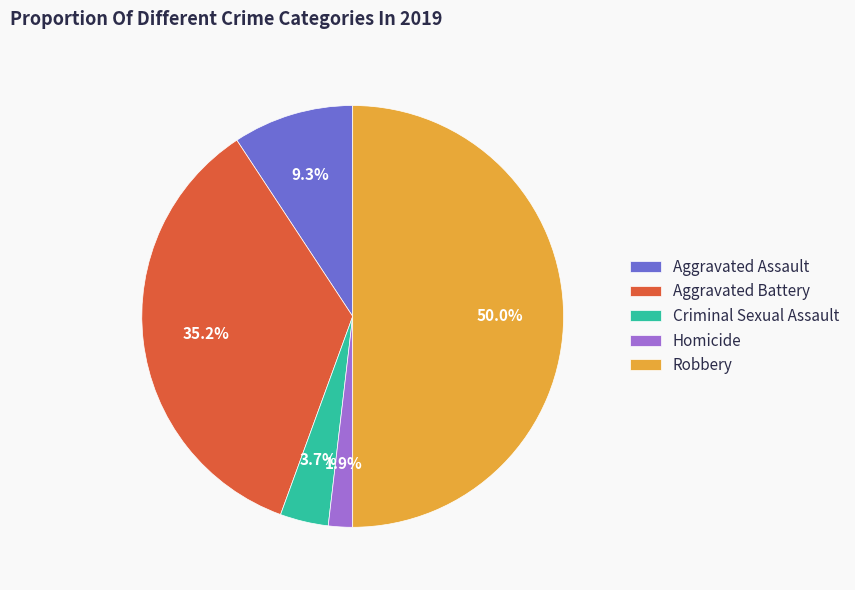

What is the ratio of the value at Criminal Sexual Assault to the value at Aggravated Battery?

0.1